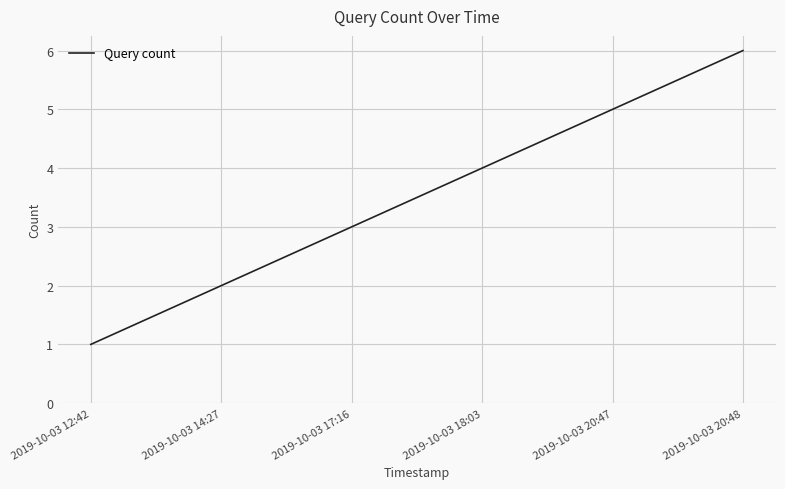

What is the change in value from 2019-10-03 12:42 to 2019-10-03 20:48?

+5